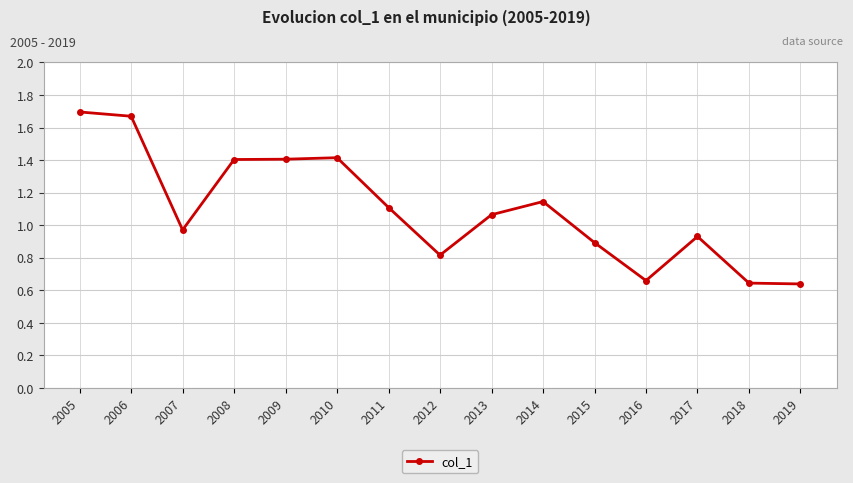

What is the sum of the values at 2012 and 2011?

1.9